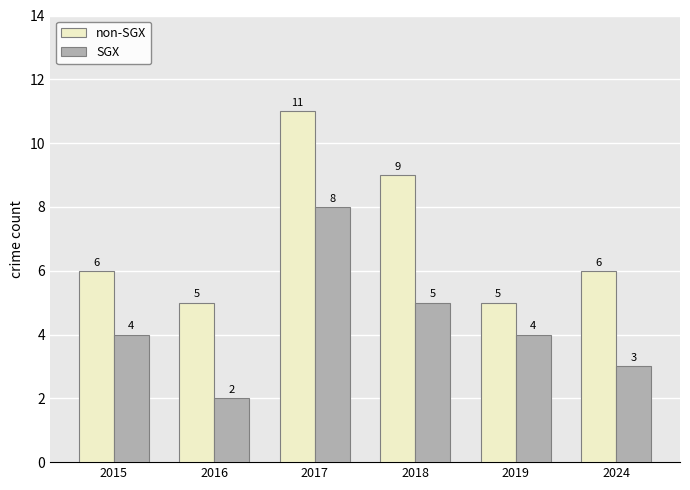

Reading right to left, list all the values displayed in this chart.

non-SGX: 6	5	9	11	5	6
SGX: 3	4	5	8	2	4